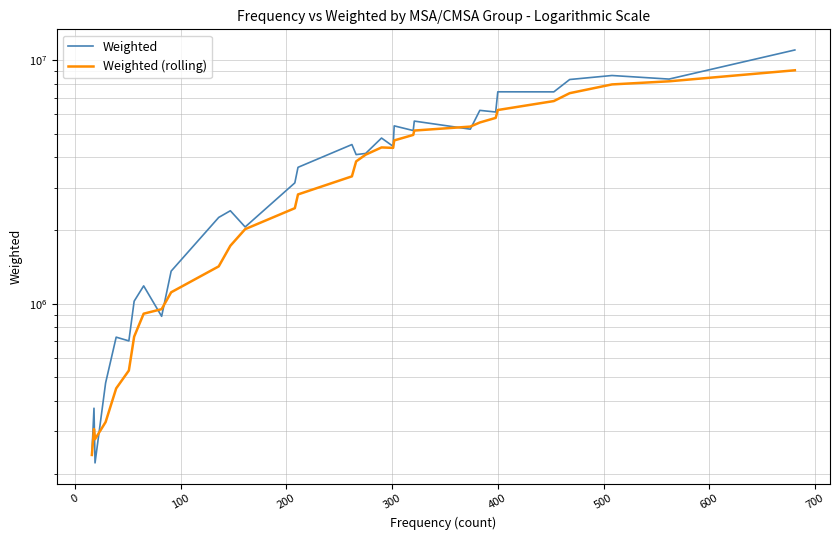

Reading left to right, list all the values displayed in this chart.

Weighted: 239305.9	372341.7	221998.3	472885.6	728984.0	703523.2	1024152.7	1183864.2	887706.5	1360874.8	2261377.1	2408597.8	2066163.1	3135078.1	3631401.8	4504203.3	4095724.1	4141517.4	4790052.1	4427897.6	5374346.7	5141778.2	5622516.3	5208903.0	6222720.6	6126638.2	7415804.8	7412222.5	8330759.2	8652288.1	8364934.6	11014145.4
Weighted (rolling): 239305.9	305823.8	277882.0	326632.9	449052.4	531847.8	732386.4	910131.0	949811.6	1114149.5	1423455.6	1729639.0	2024253.2	2467804.0	2810310.2	3334211.6	3841601.8	4093211.7	4382874.2	4363797.8	4683453.4	4933518.6	5141634.7	5336886.0	5548979.5	5795194.5	6243516.6	6794346.5	7321356.2	7952768.7	8190051.1	9090531.9